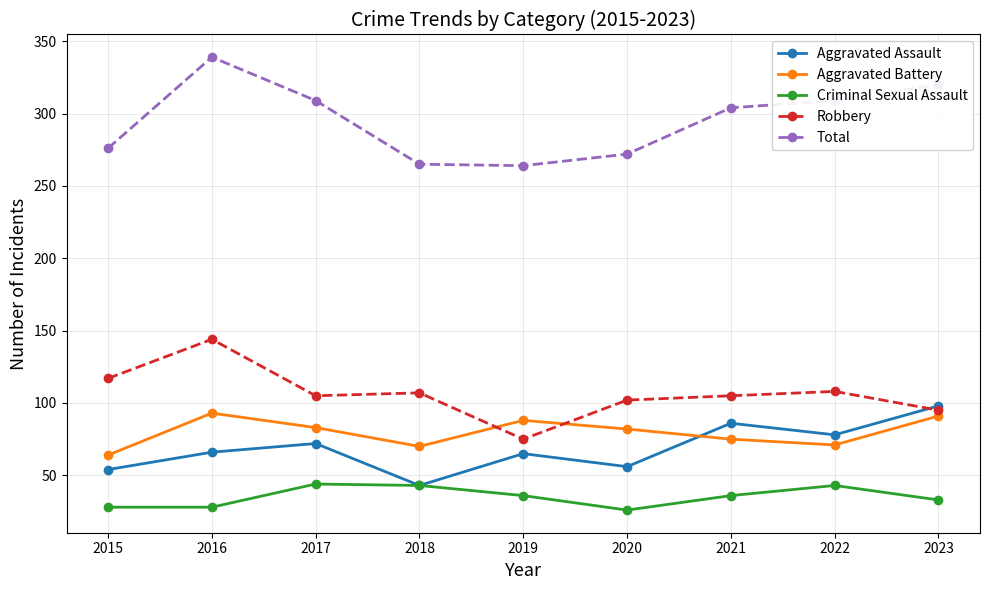

Is it true that Robbery equals 207 at 2016?

False